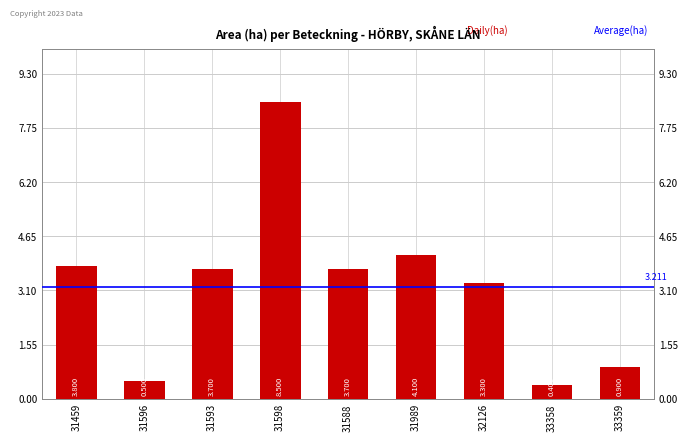

Where does the data first go above 3?

31459